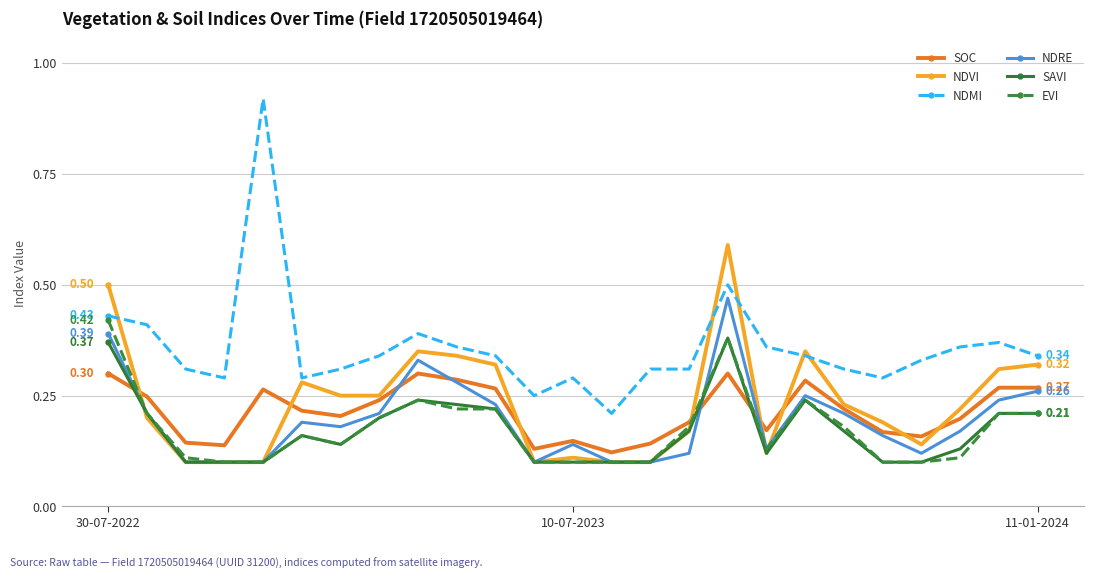

Which series has the largest total across all categories?

NDMI